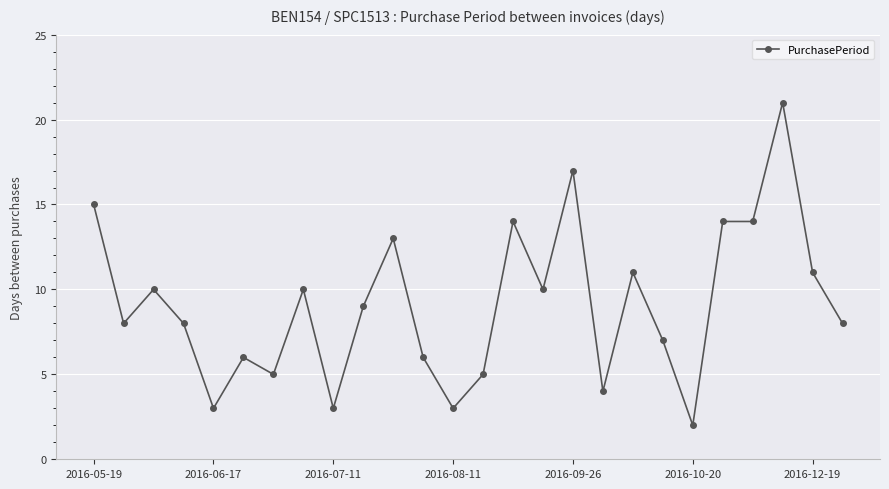

What is the value of the 22nd point from the left?

14